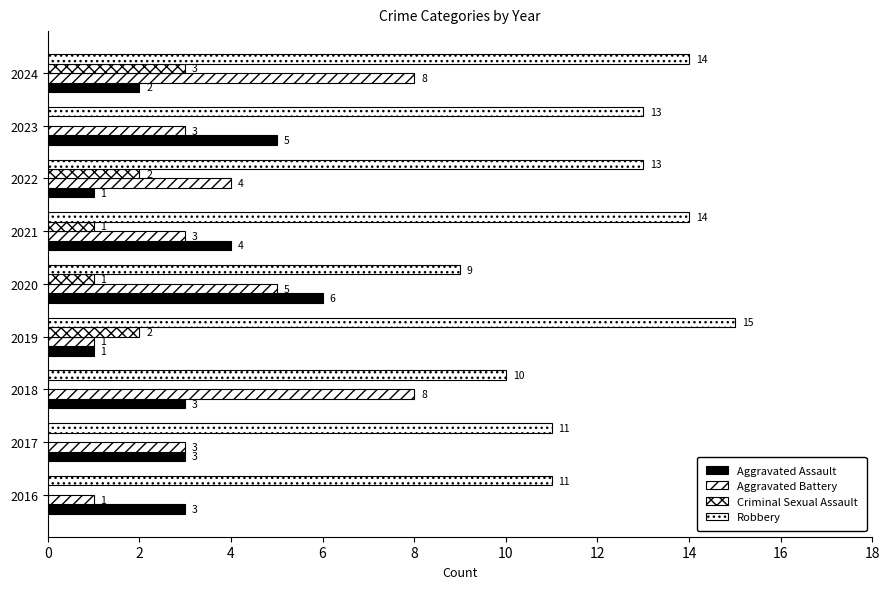

Count the Robbery values in the range 11 to 14.

6